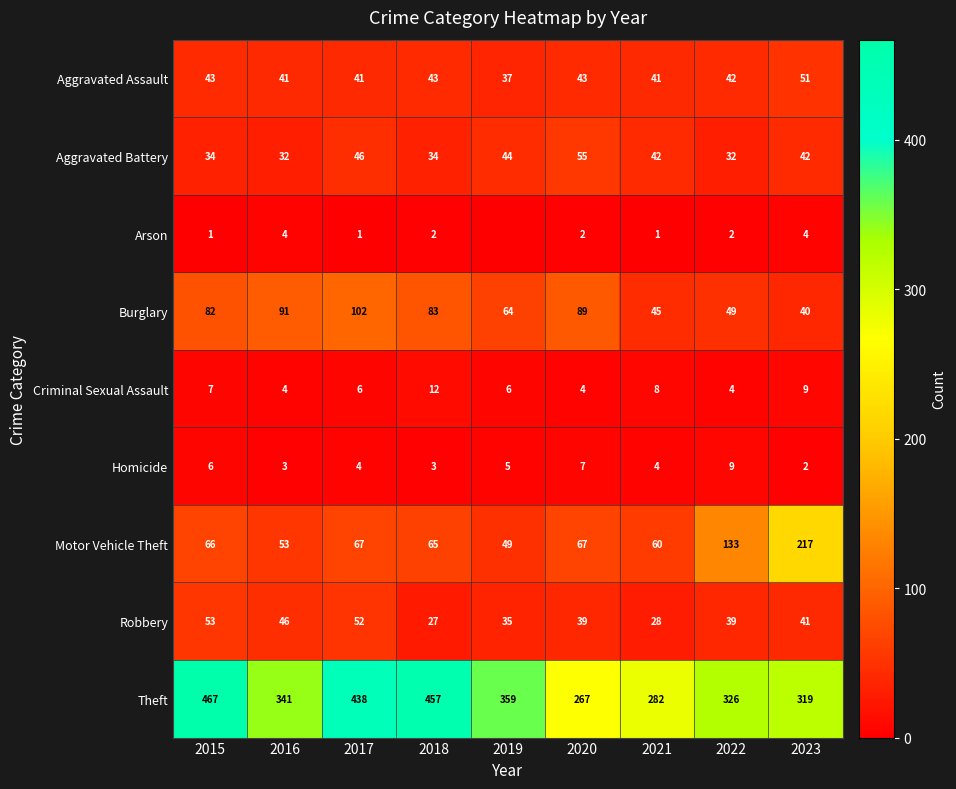

True or false: Aggravated Battery has a value of 76 at 2019.

False